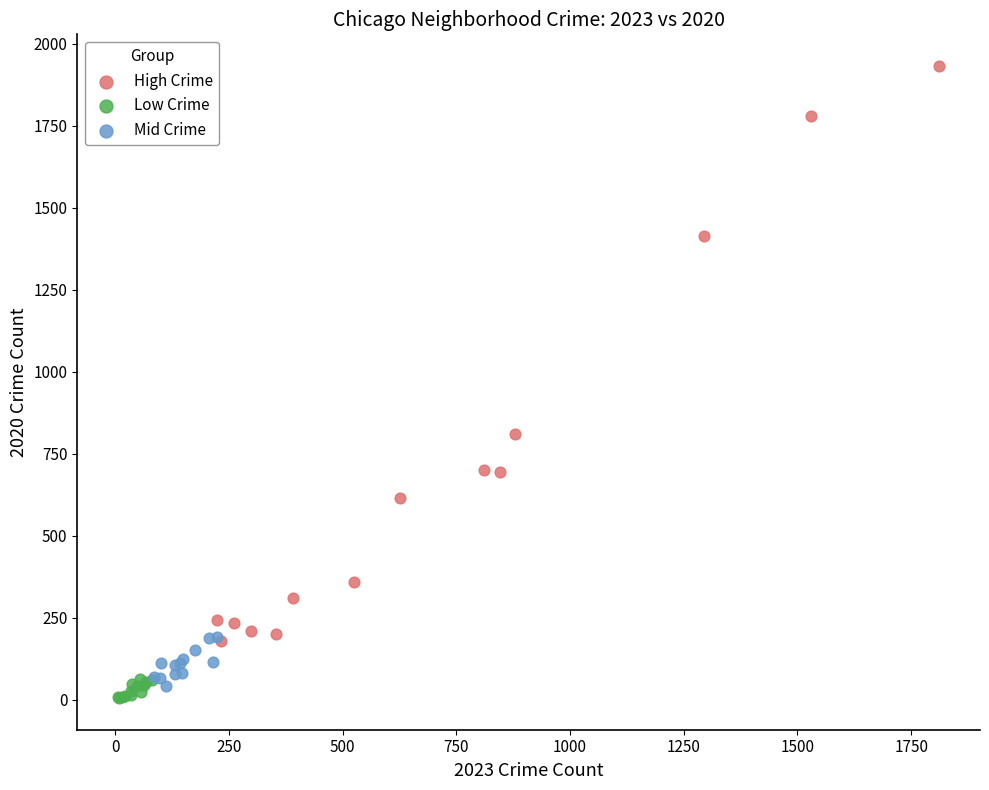

Which series has the widest spread of Y values?

High Crime